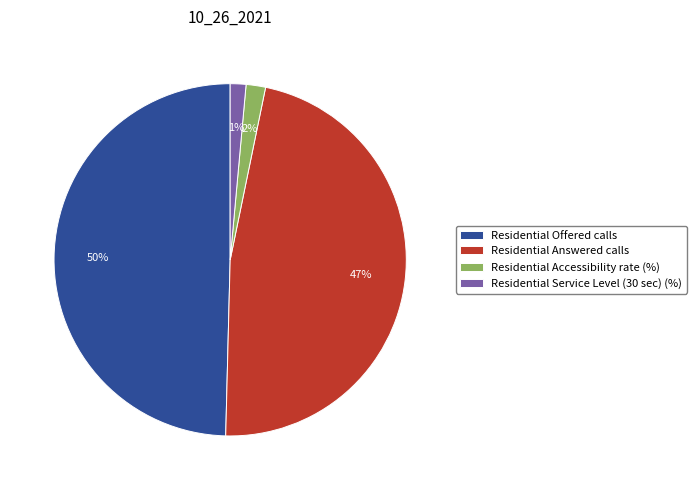

Between Residential Accessibility rate (%) and Residential Answered calls, which is larger?

Residential Answered calls